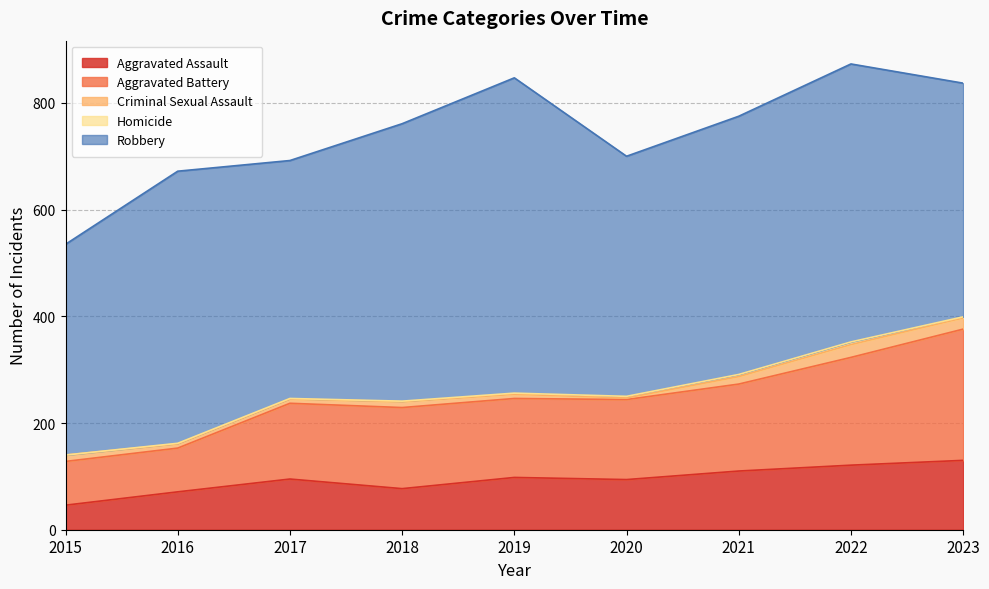

True or false: Criminal Sexual Assault has a value of 11 at 2018.

True